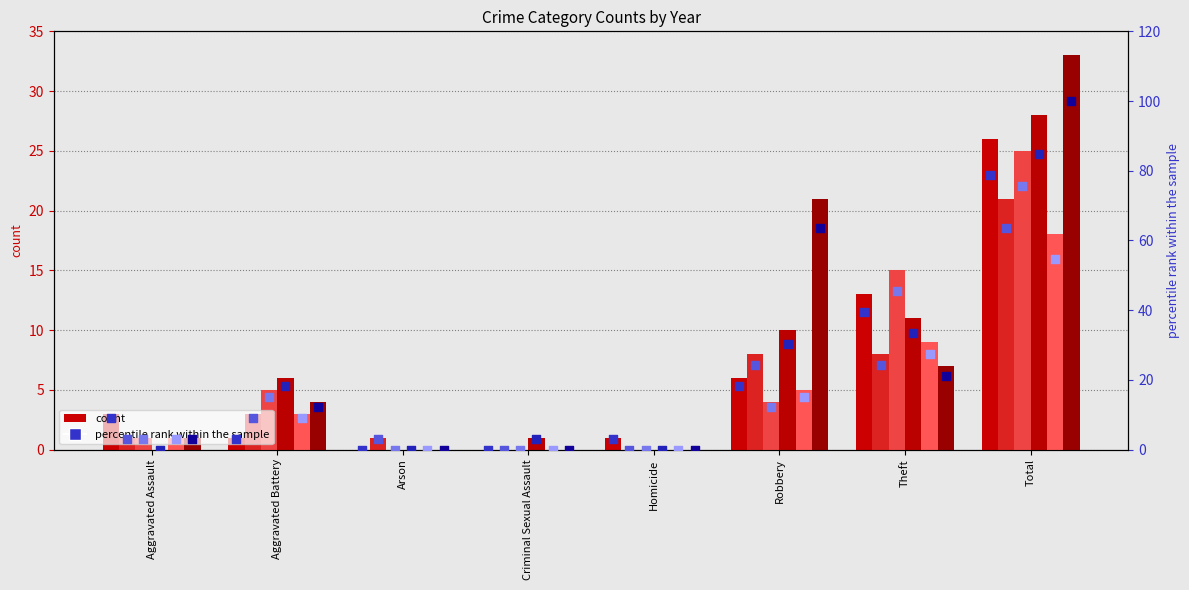

At how many categories does at least one series exceed 24?

3